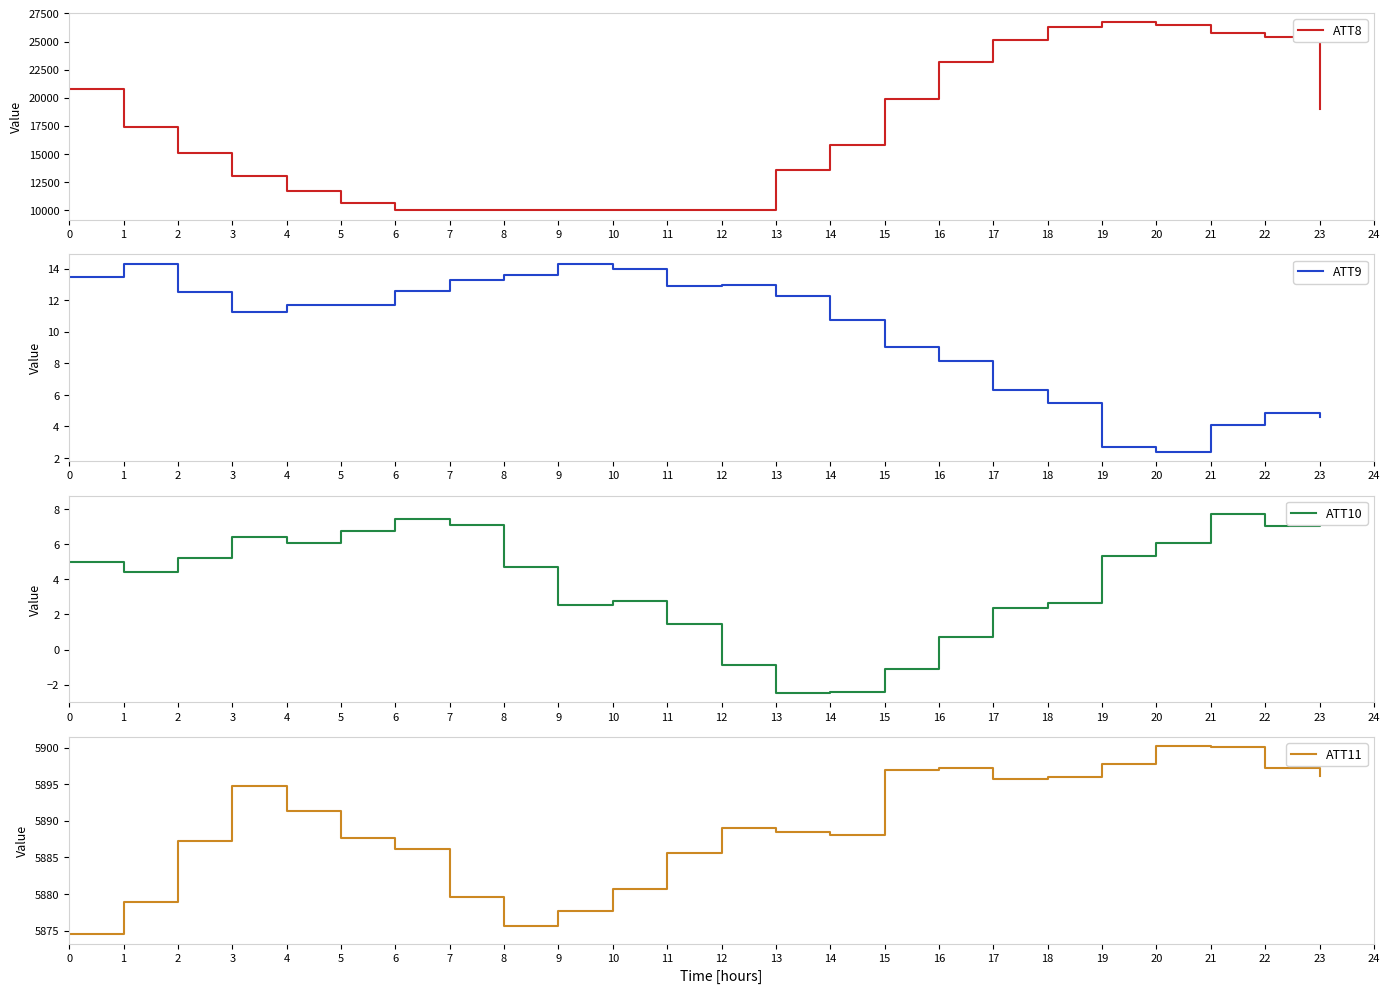

In ATT10, how many points are lower than both neighbors (excluding endpoints)?

5